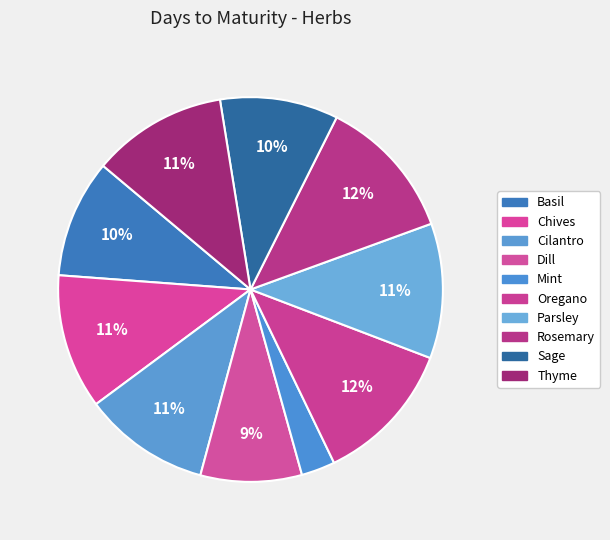

What is the total percentage of Parsley and Oregano?

23.4%